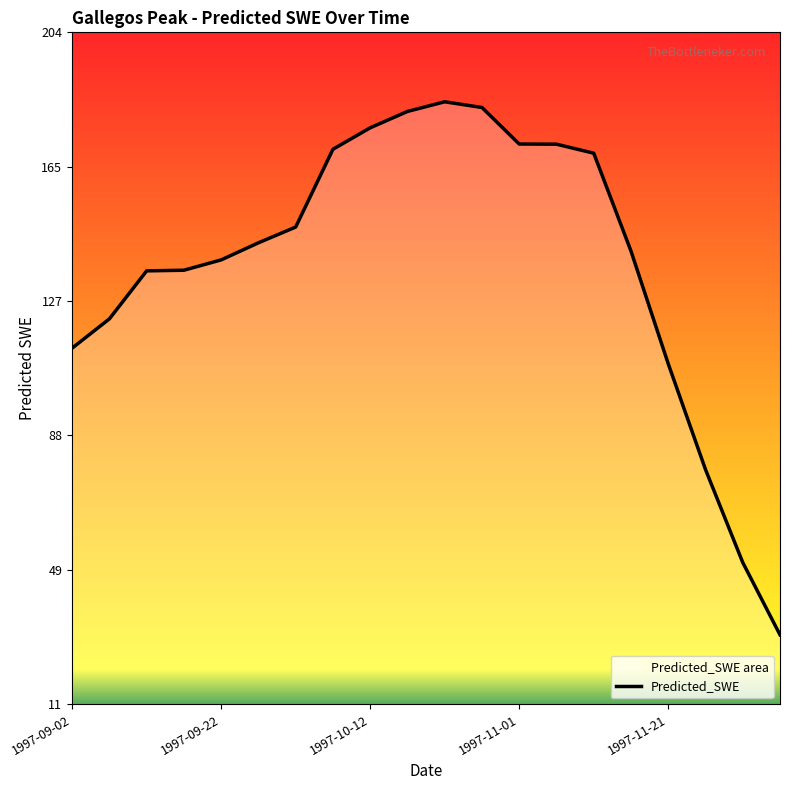

Does the chart have visible grid lines?

No